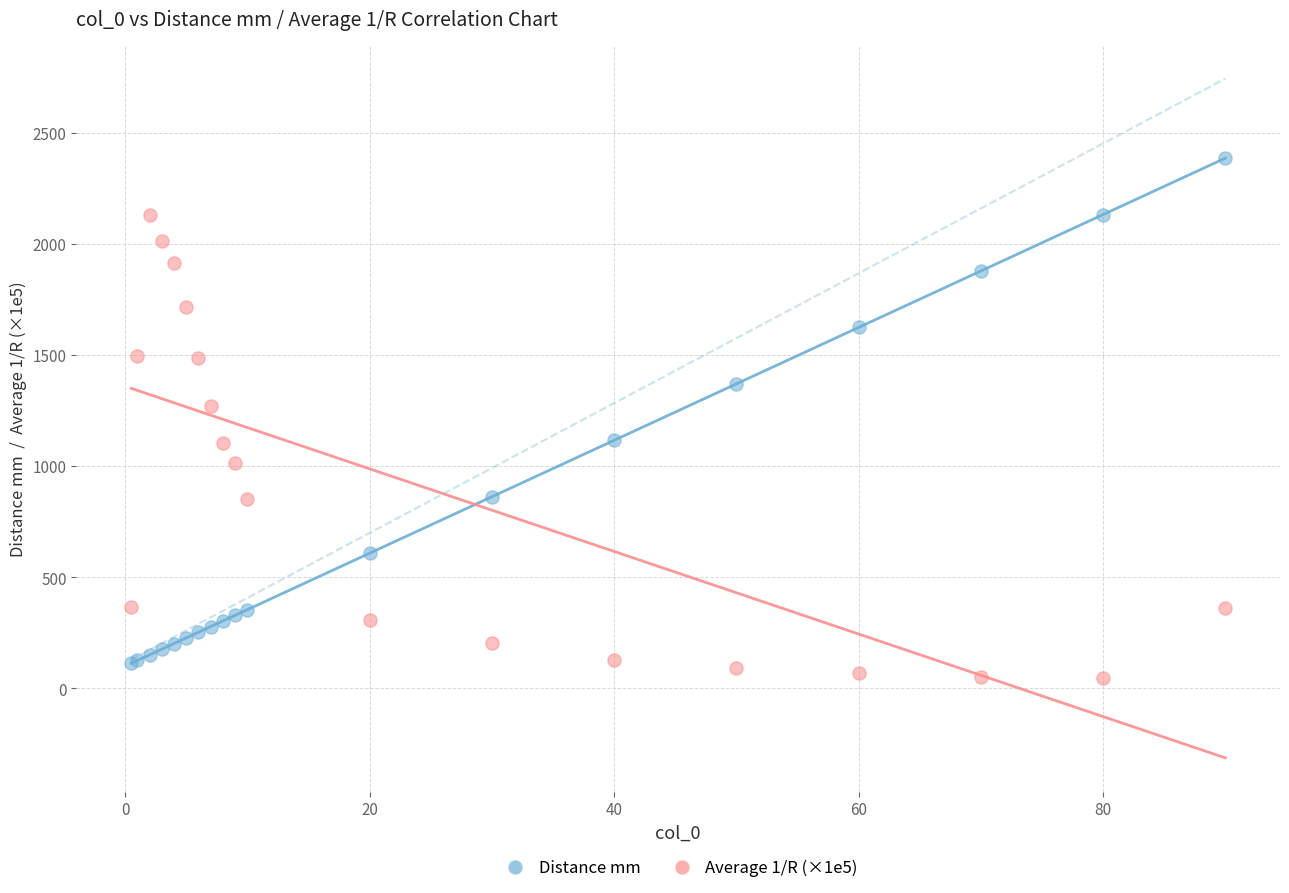

Across all series, what Y value is closest to 1216?

1269.5